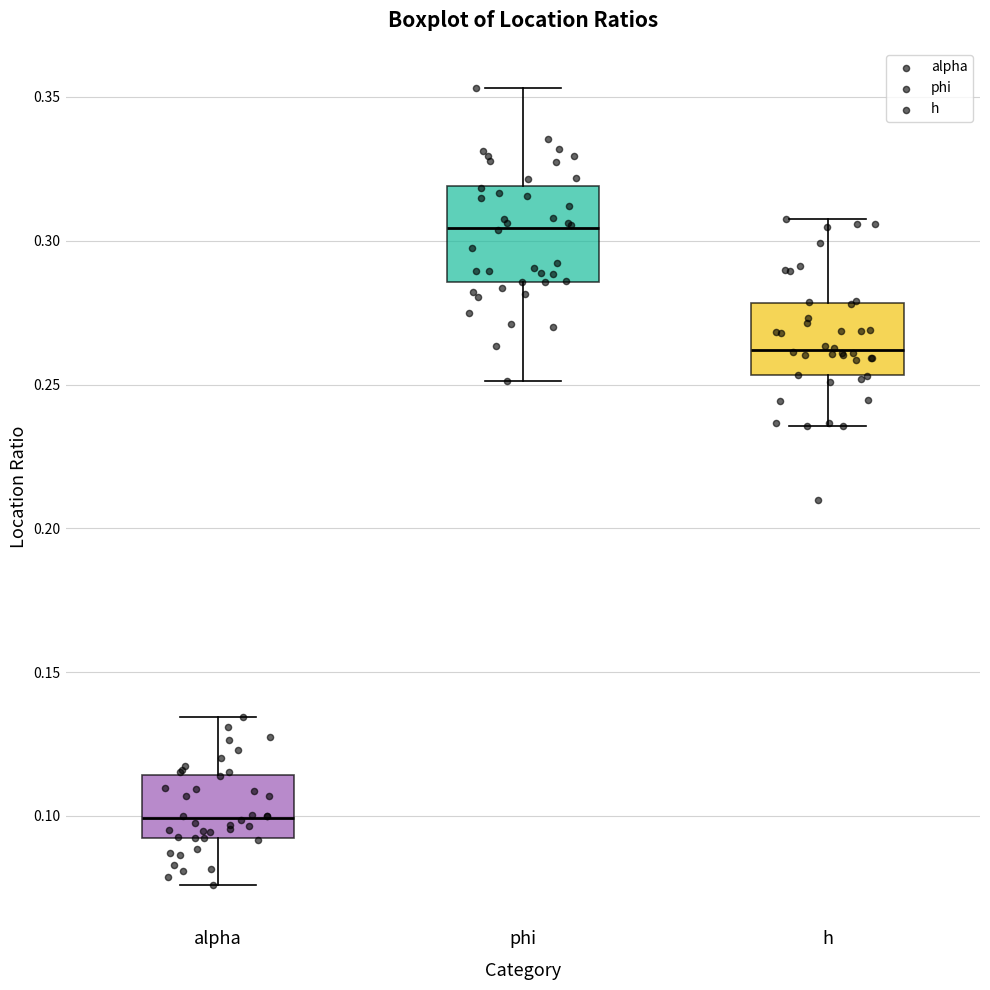

Reading left to right, transcribe this box plot: for each box, give where its median line is, the range the box spans, and where its two whiskers end, as read against the y-axis. The values are not printed on the chart, so give them approximately, as read against the axis.

alpha: median 0.100, box 0.090 to 0.115, whiskers 0.075 to 0.135
phi: median 0.305, box 0.285 to 0.320, whiskers 0.250 to 0.355
h: median 0.260, box 0.255 to 0.280, whiskers 0.235 to 0.310